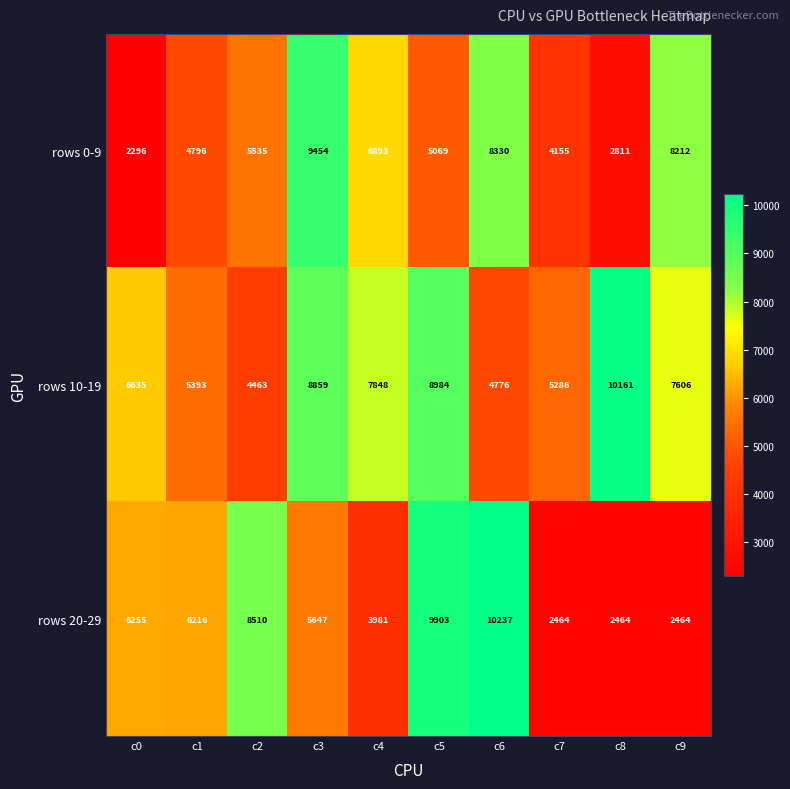

What is the total value across all series at c2?

18508